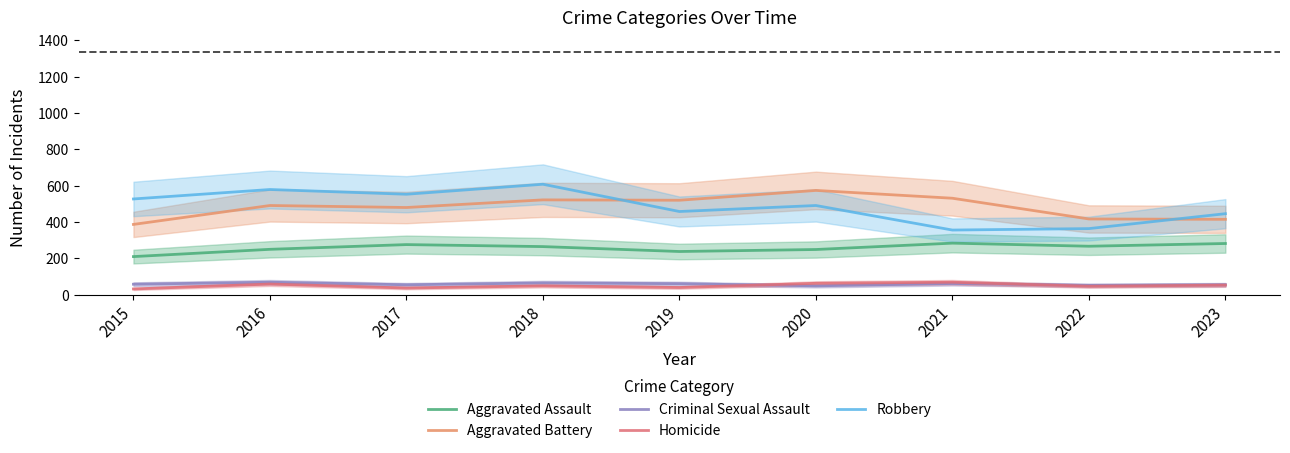

What is the total value across all series at 2020?

1426